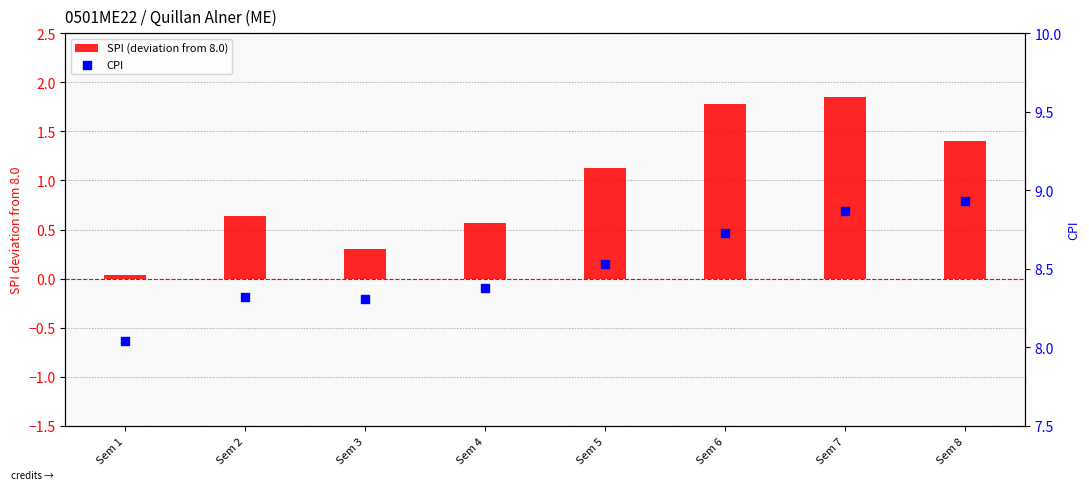

What is the total value across all series at Sem 4?

9.0